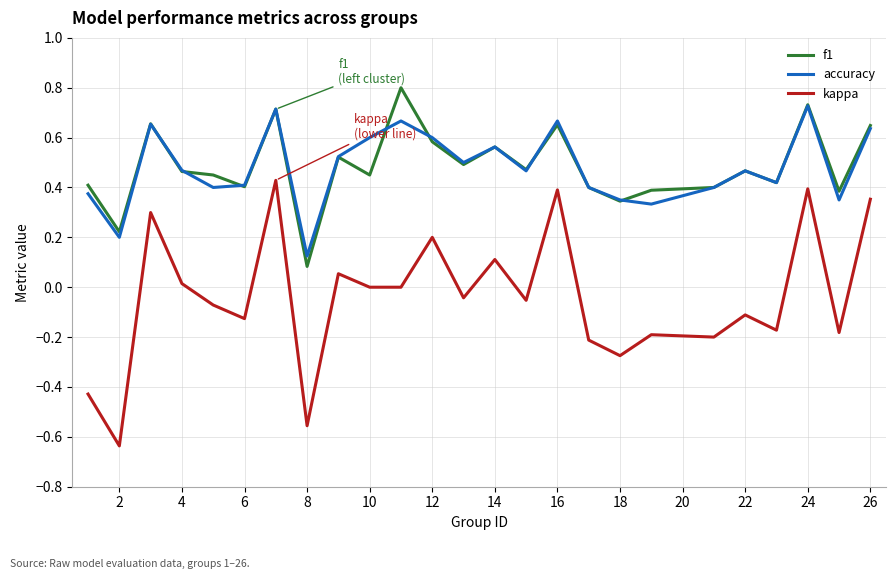

List the series in order of their peak value, lowest first.

kappa, accuracy, f1